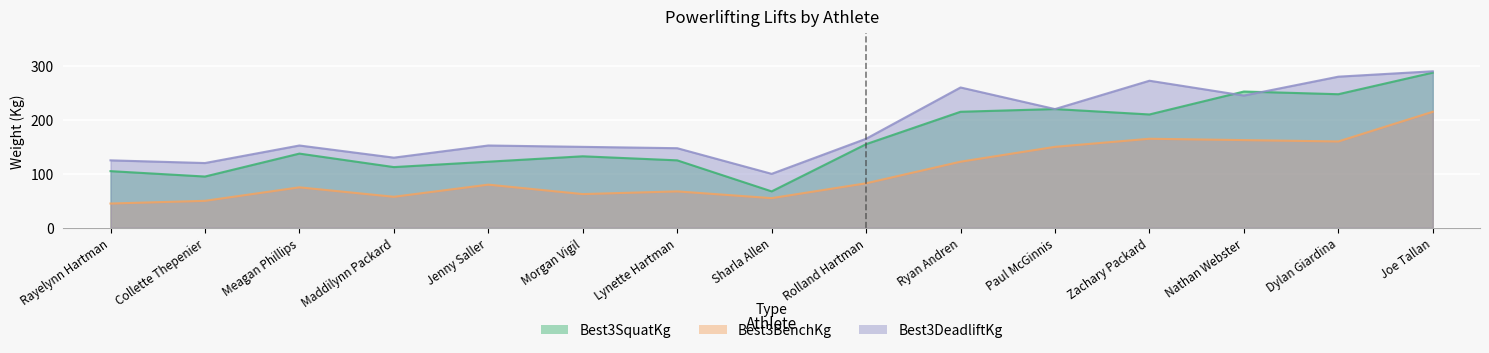

At which label is Best3BenchKg closest to 130?

Ryan Andren